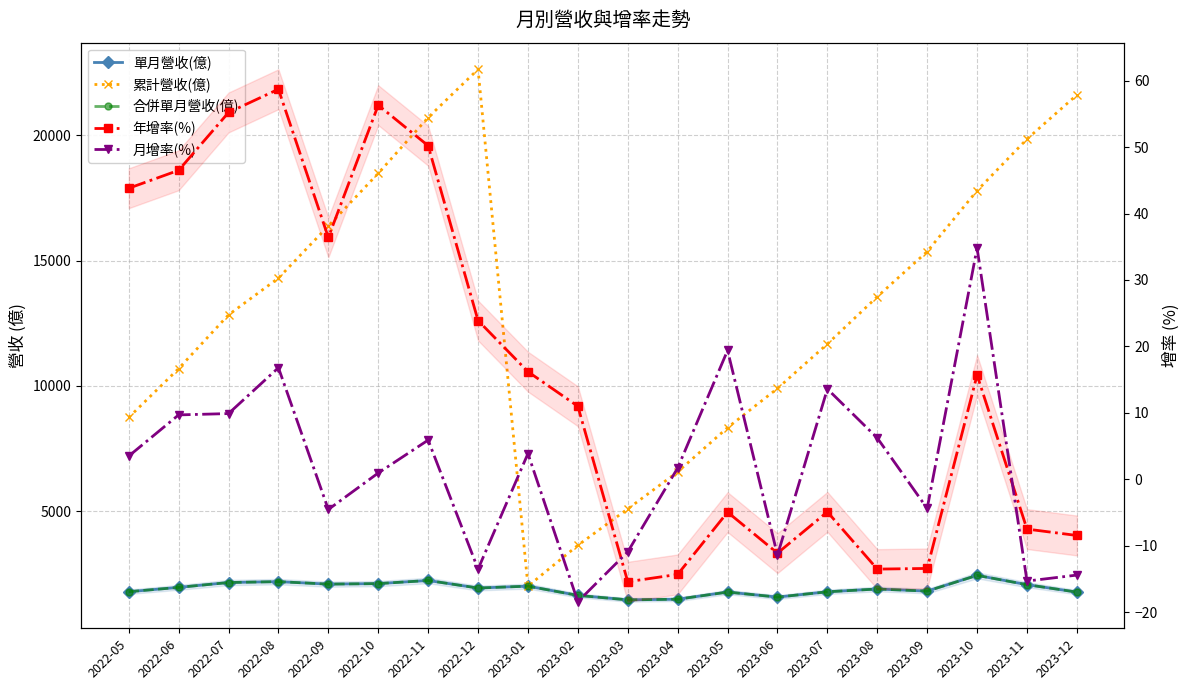

How many interior local valleys does the 年增率(%) series have?

4